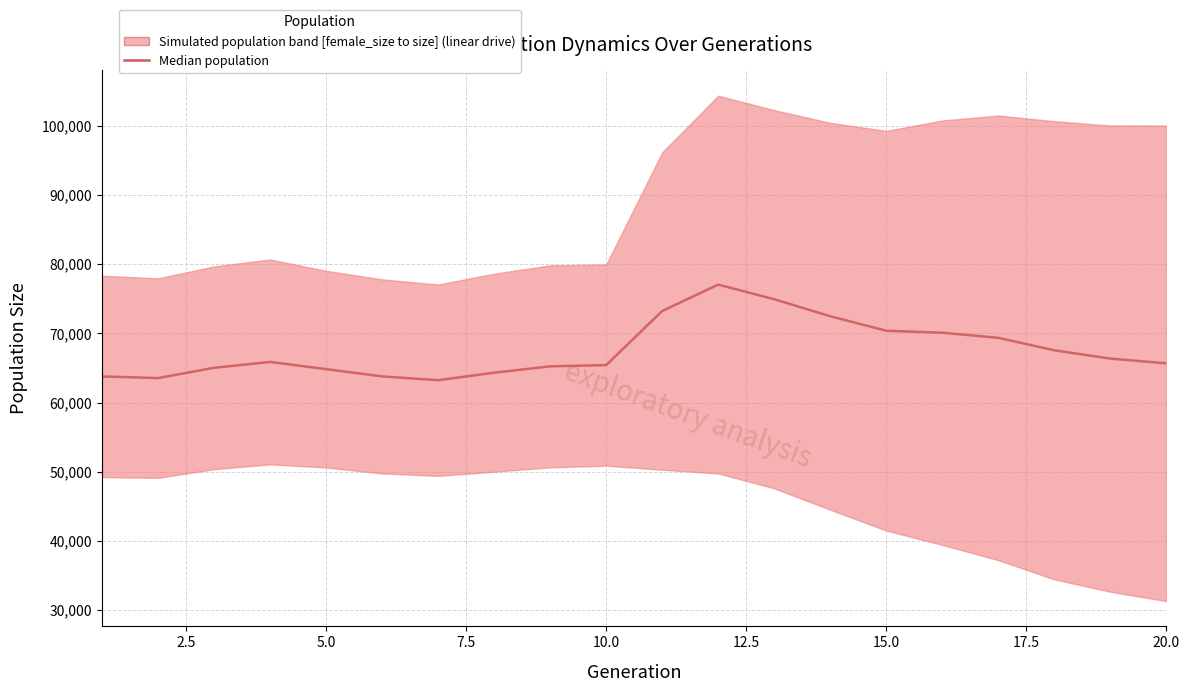

What is the value of the 9th point from the left?

65229.0